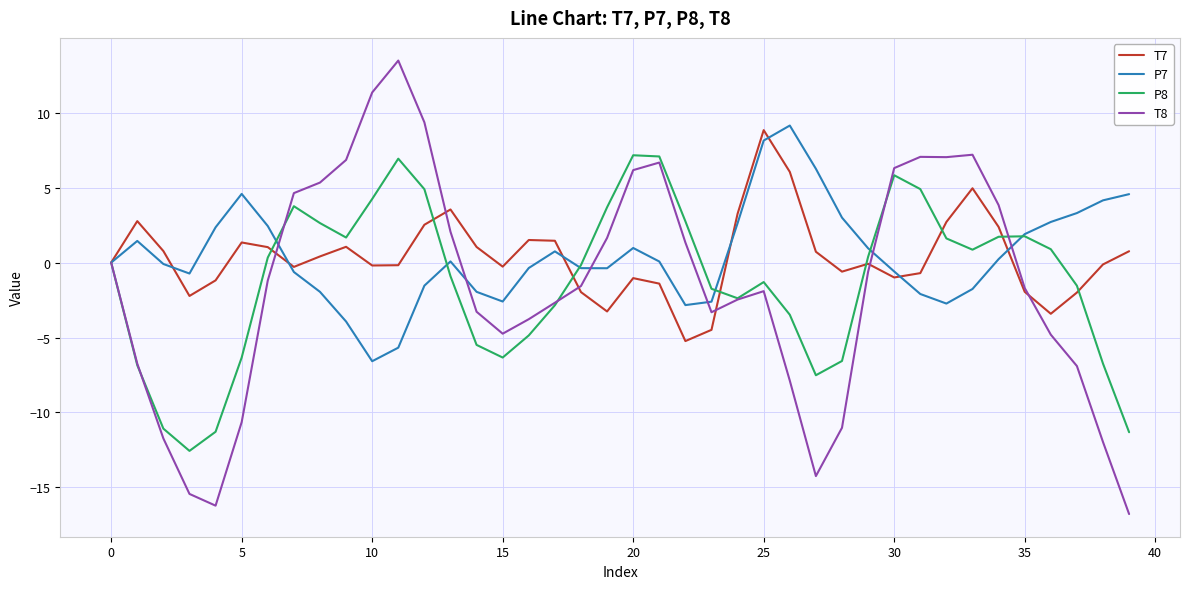

What is the highest value of the T7 series?

8.8